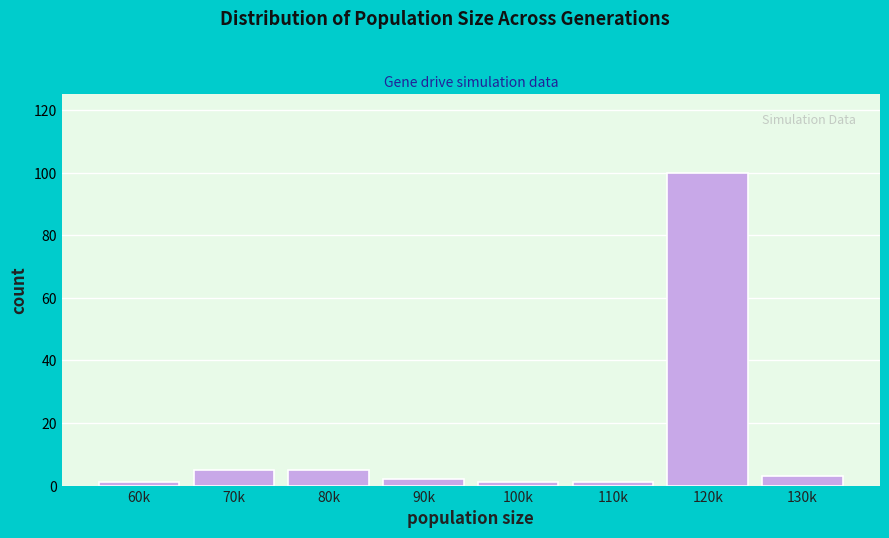

Reading right to left, transcribe all the data shown in this chart.

3	100	1	1	2	5	5	1